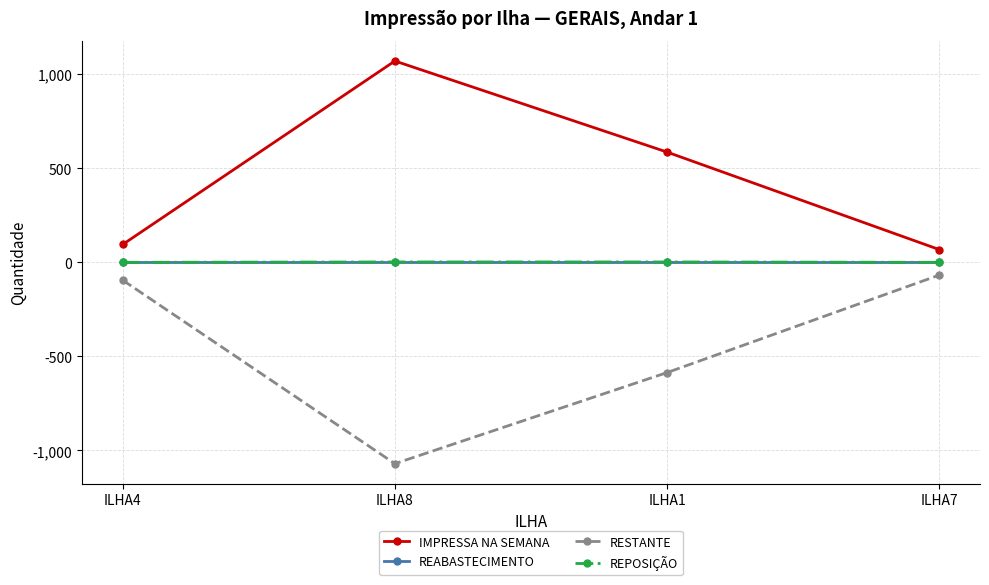

What is the value of the RESTANTE point at the 2nd from the left?

-1070